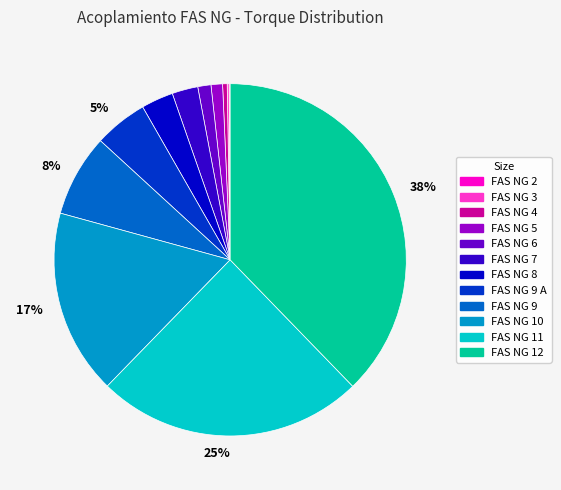

To the nearest percent, what is the average slice percentage?

8%